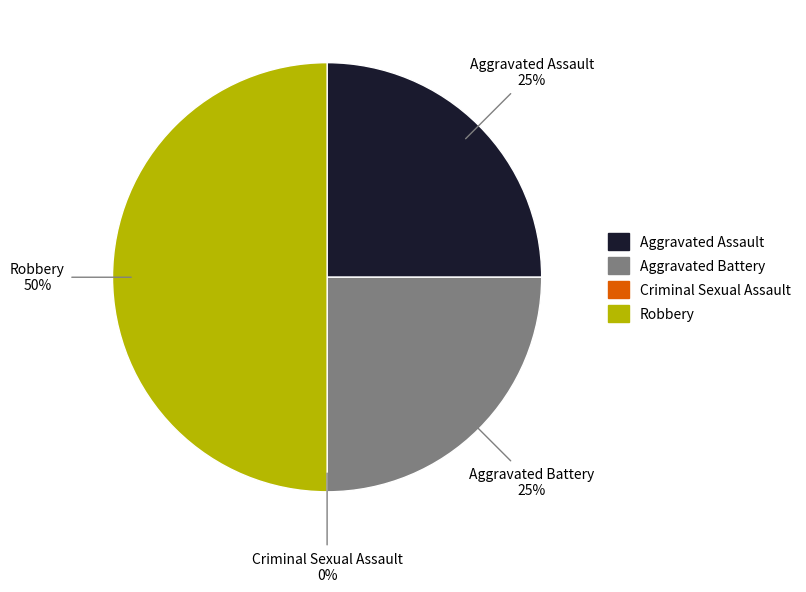

Combined, do Robbery and Aggravated Assault account for over 50%?

Yes